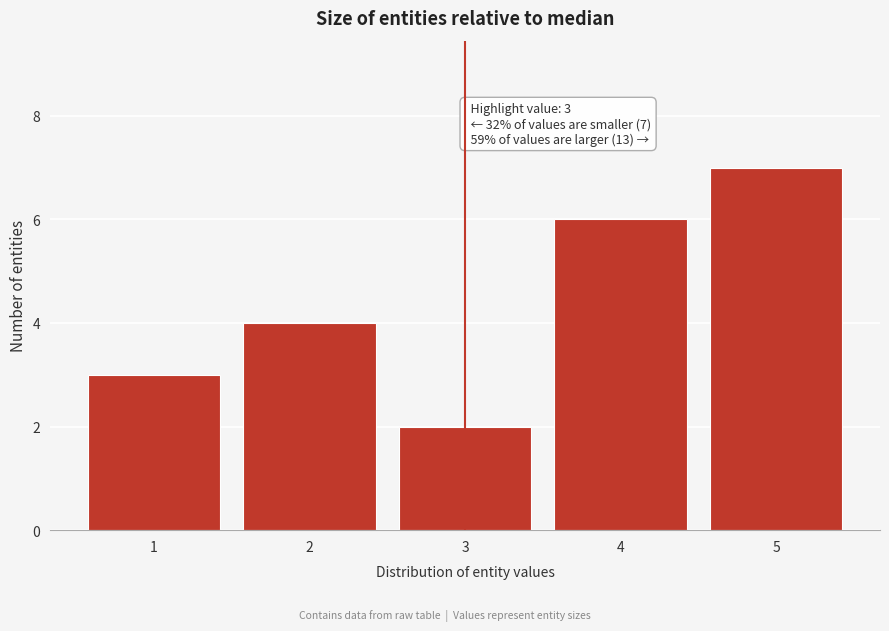

Reading left to right, extract all data points from this chart.

3	4	2	6	7